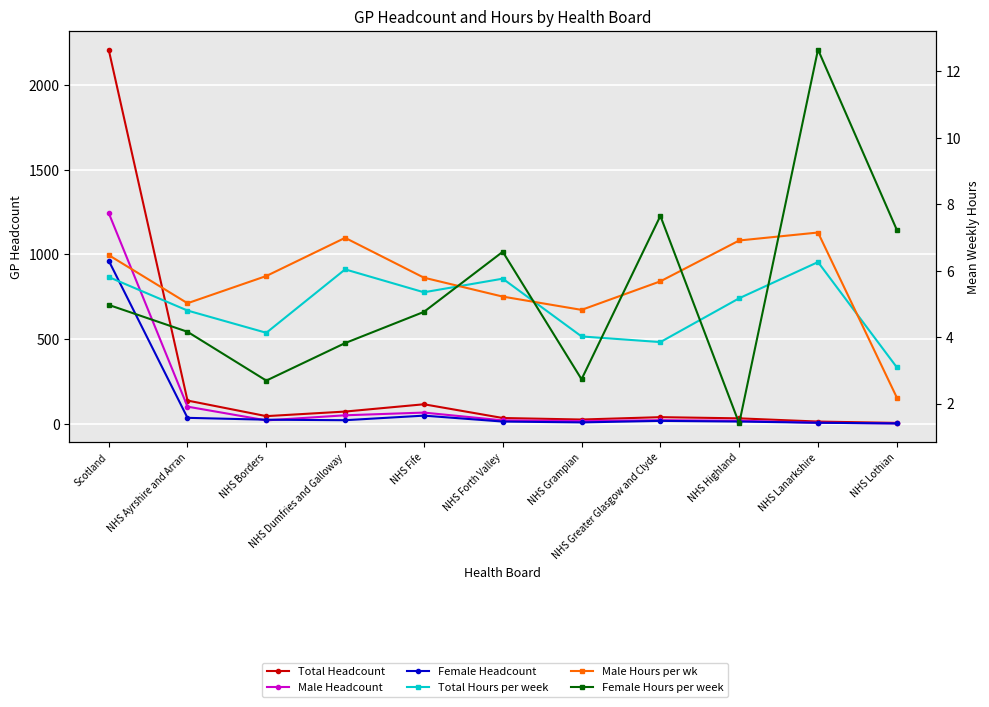

True or false: Total Hours per week has more than 2 points higher than both neighbors.

True